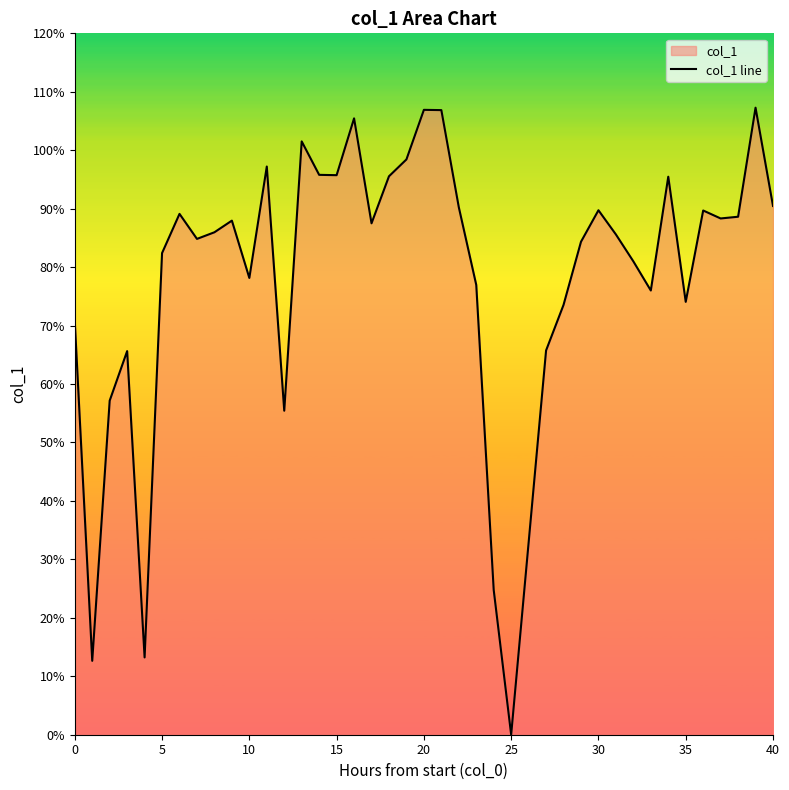

How many lines are shown in the chart?

1